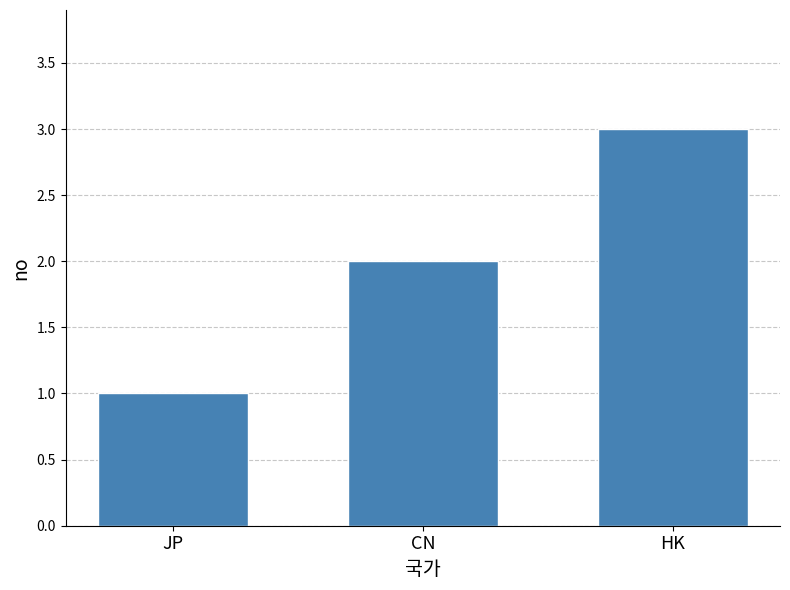

What is the average value?

2